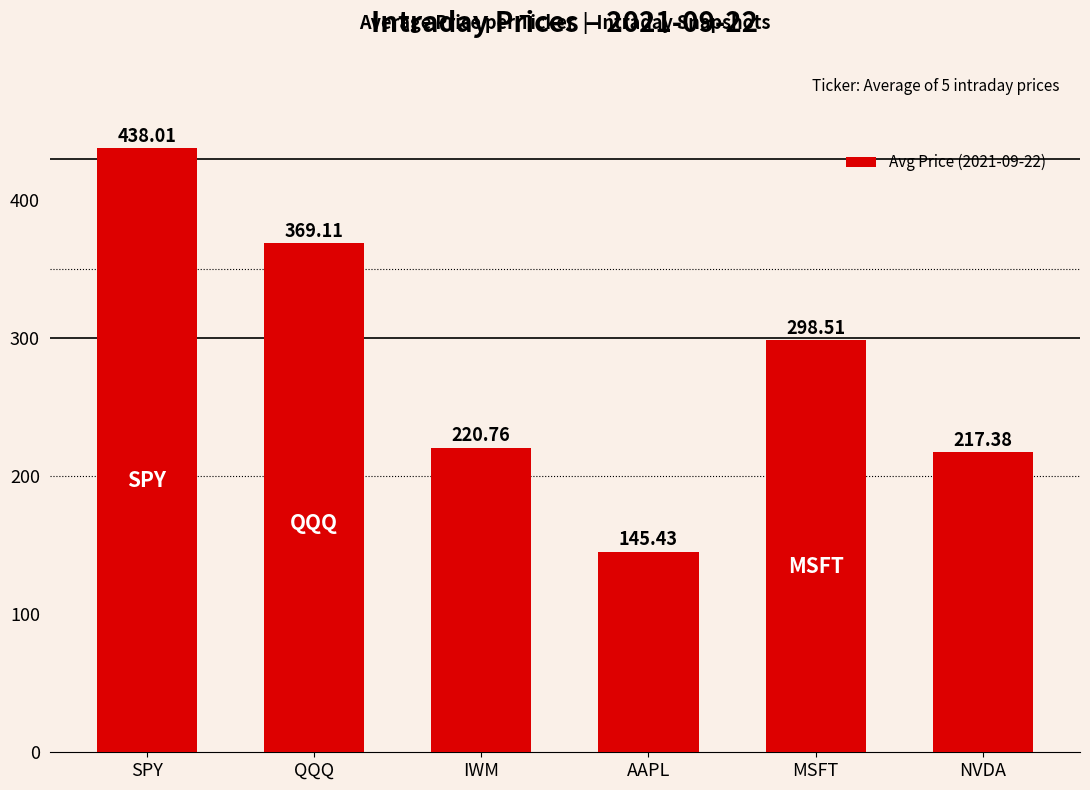

What is the sum of the values at SPY and QQQ?

807.1